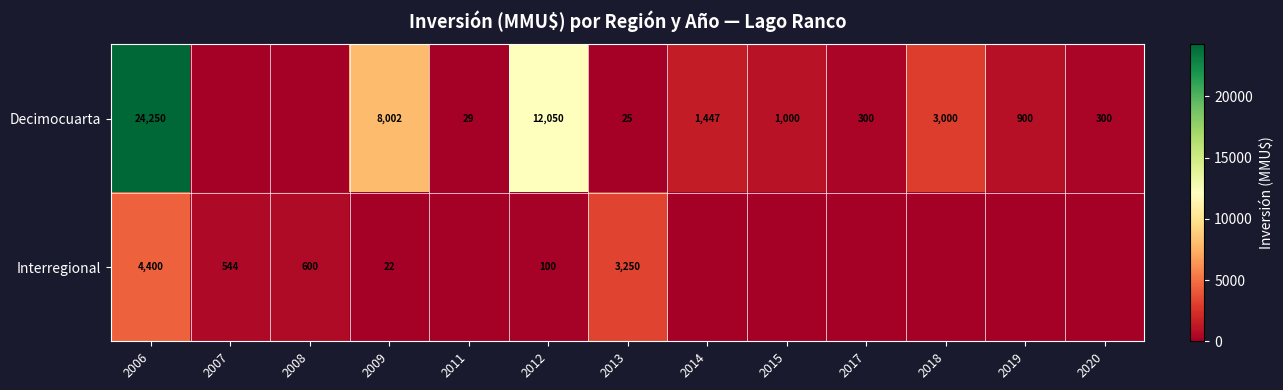

True or false: Decimocuarta has a value of 18 at 2011.

False